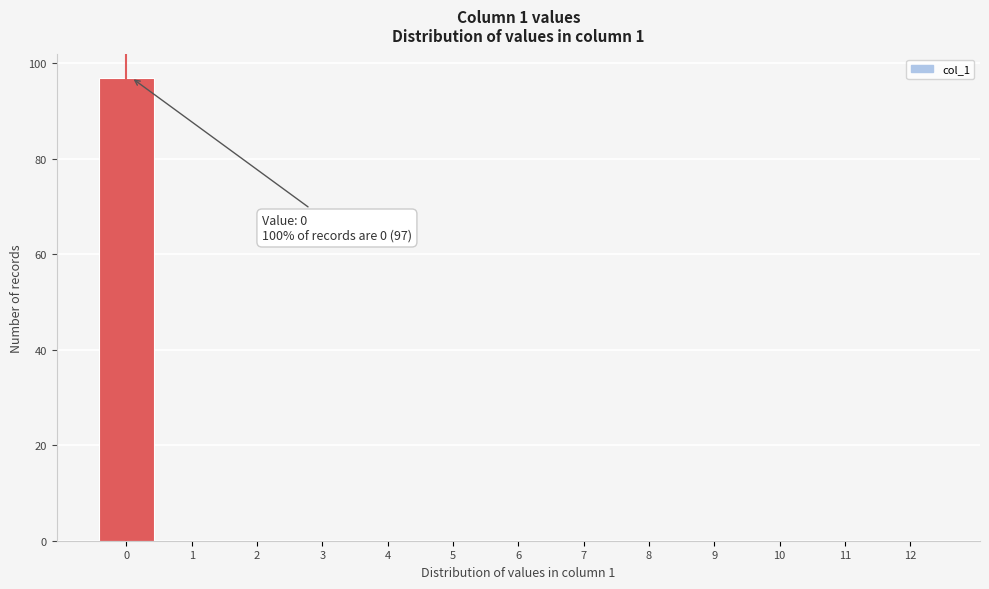

Reading left to right, what are all the values shown in this chart?

0=97	1=0	2=0	3=0	4=0	5=0	6=0	7=0	8=0	9=0	10=0	11=0	12=0